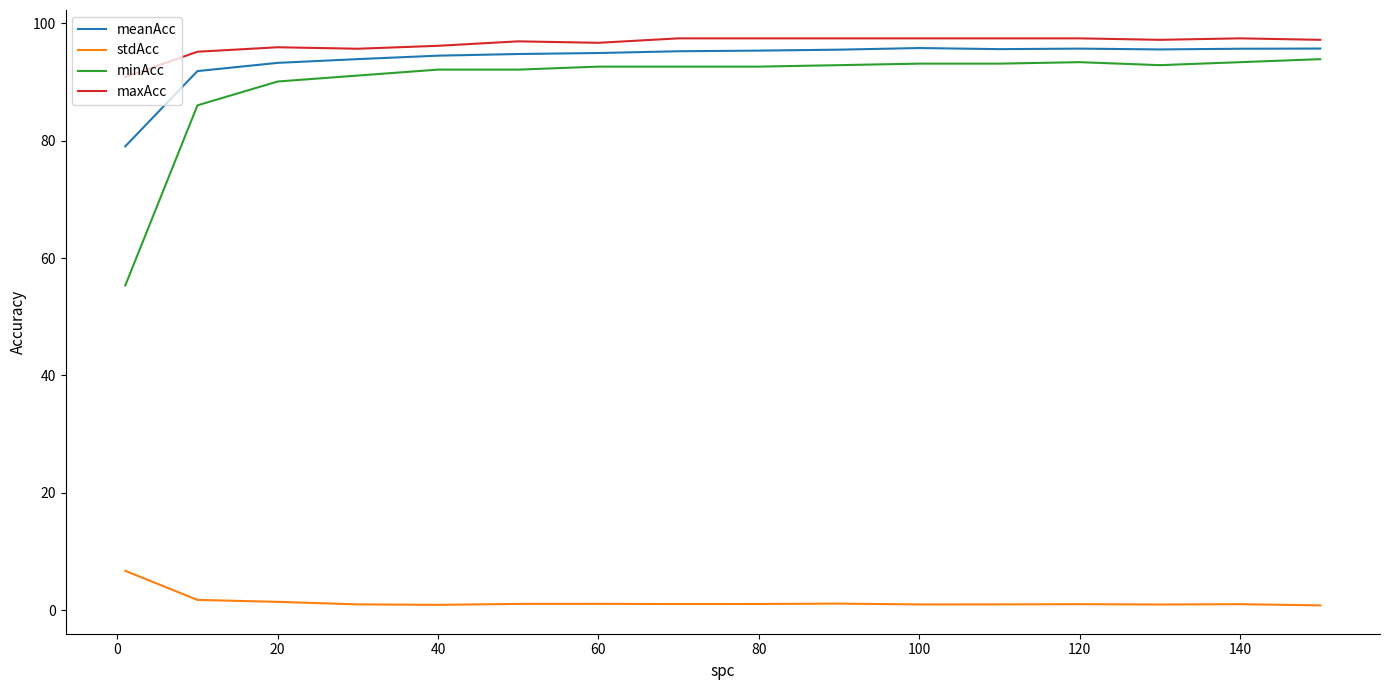

True or false: stdAcc has more than 0 interior local peaks.

True